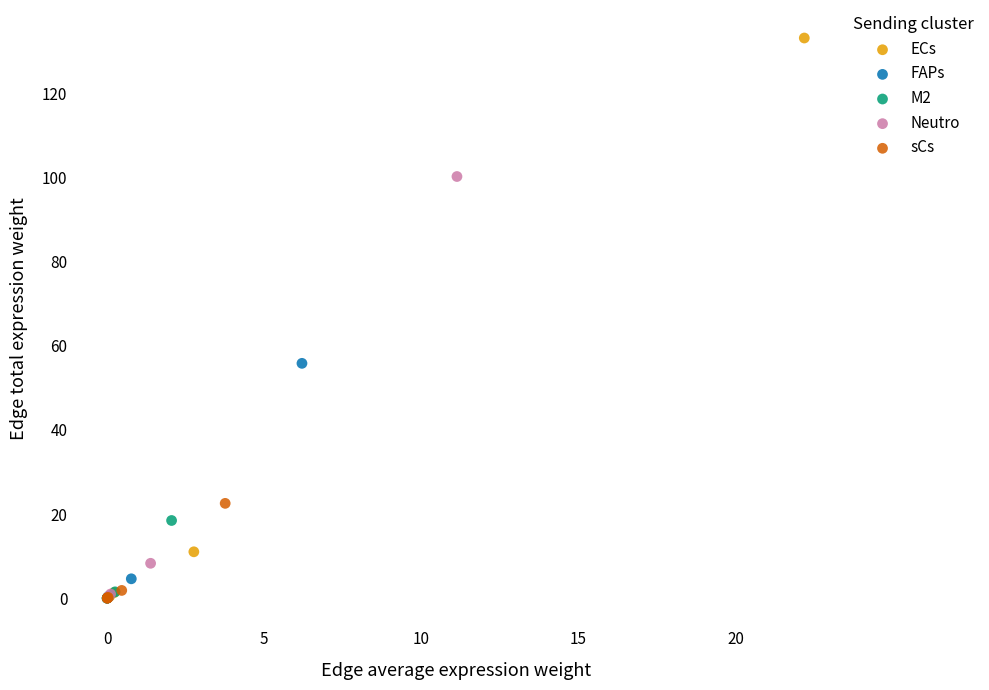

Which series has the largest Y range (max minus min)?

ECs